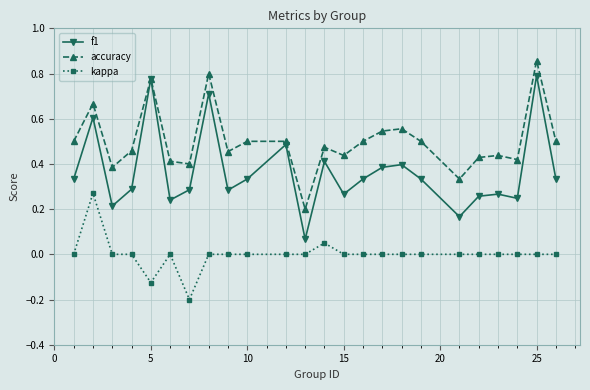

Which series has the widest spread of values?

f1